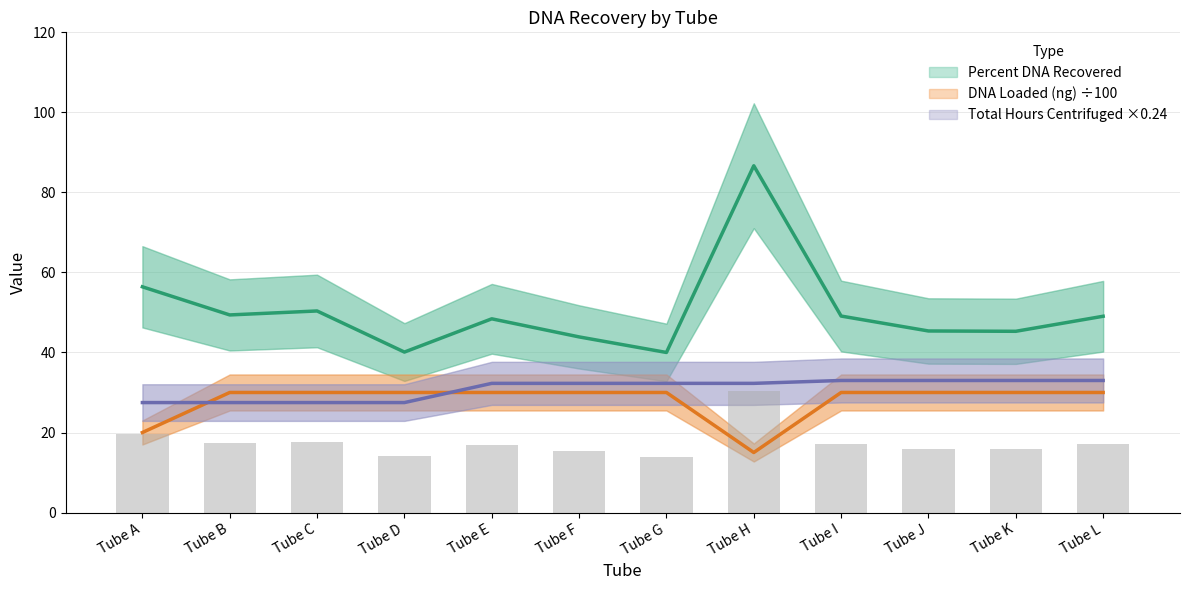

At which category is the sum across all series the highest?

Tube H